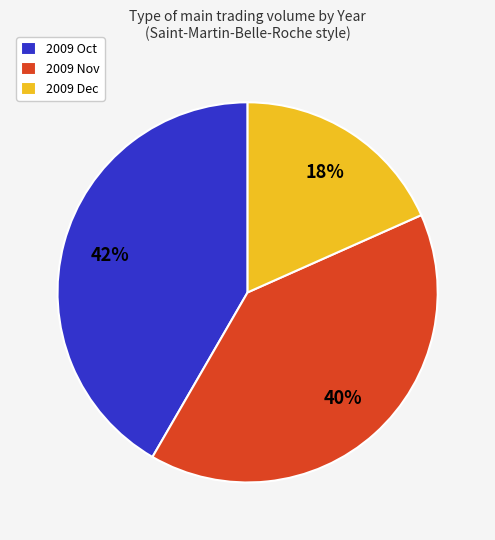

What is the ratio of the value at 2009 Nov to the value at 2009 Dec?

2.2